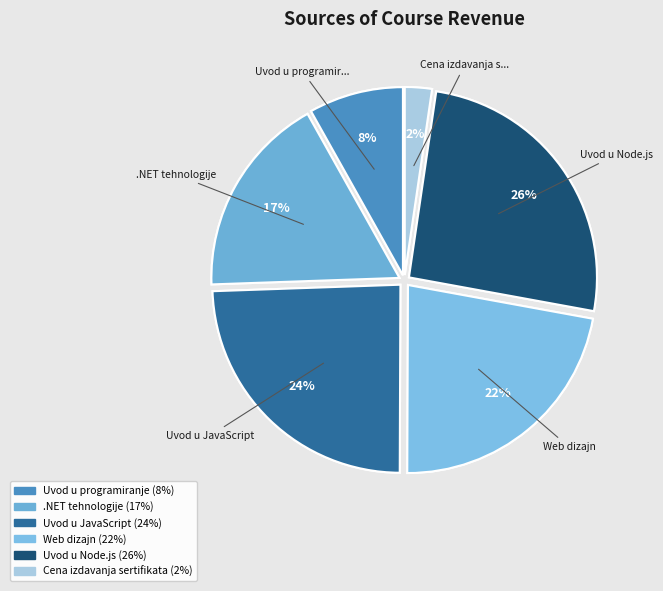

Is there any slice that represents more than half of the pie?

No